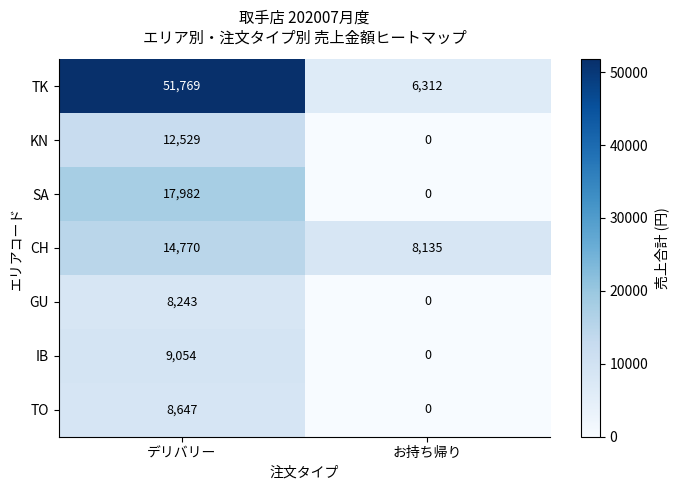

At which label is TO closest to 4323?

お持ち帰り